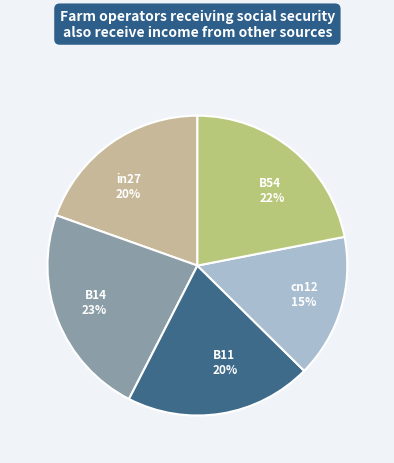

To the nearest percent, what percentage of the pie is B11?

20%